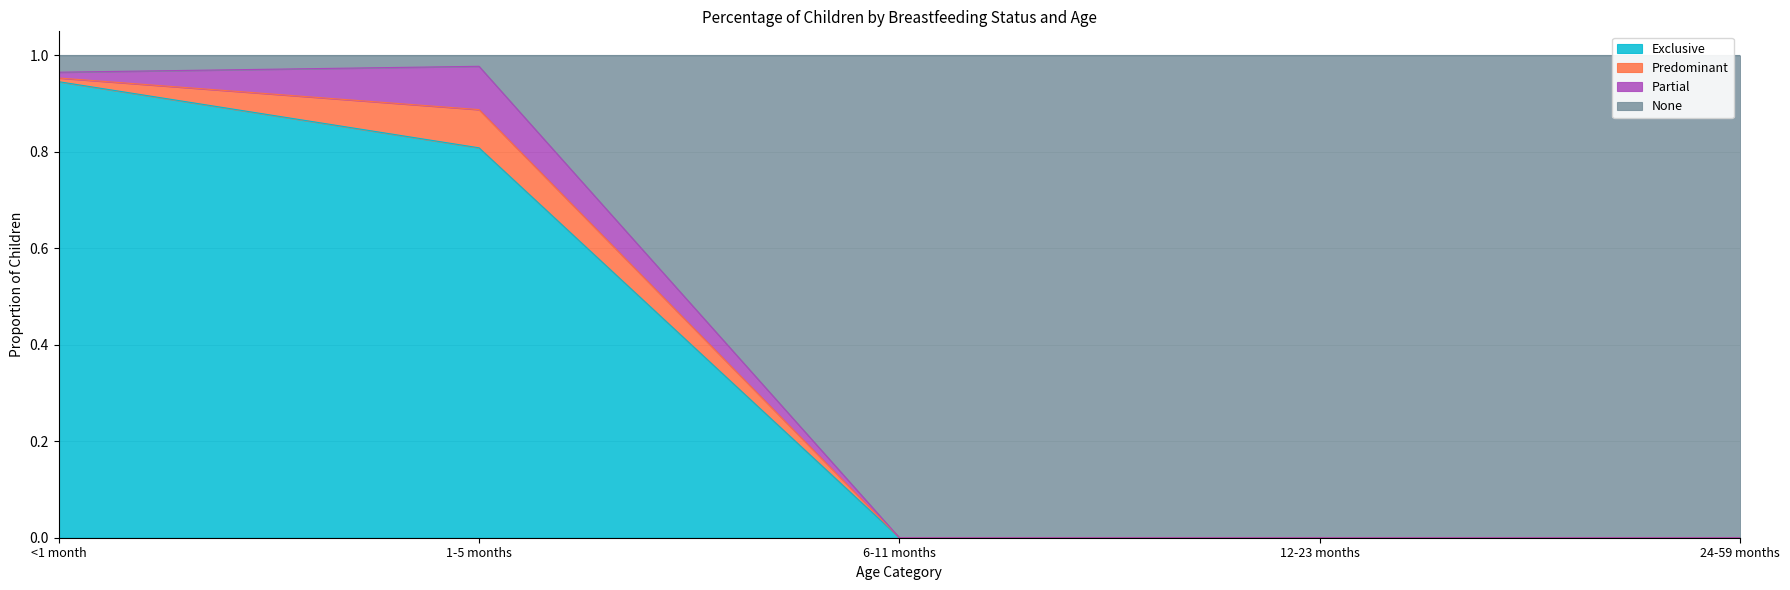

Which series has the widest spread of values?

None